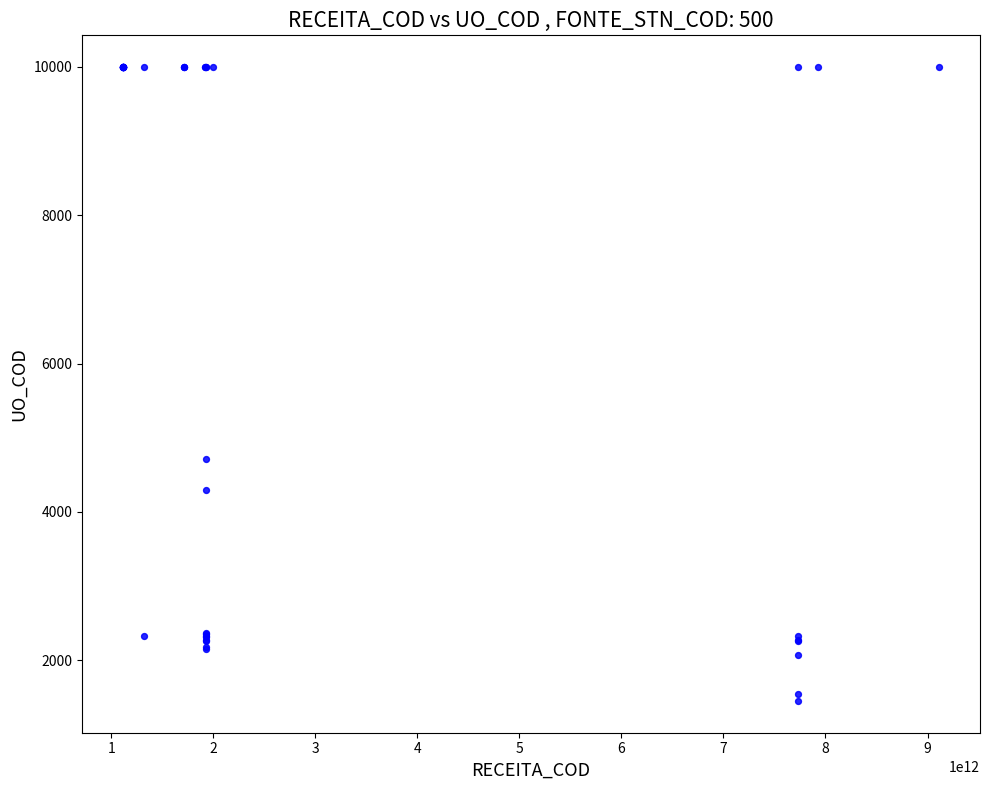

What Y value in the scatter plot is closest to 5725?

4711